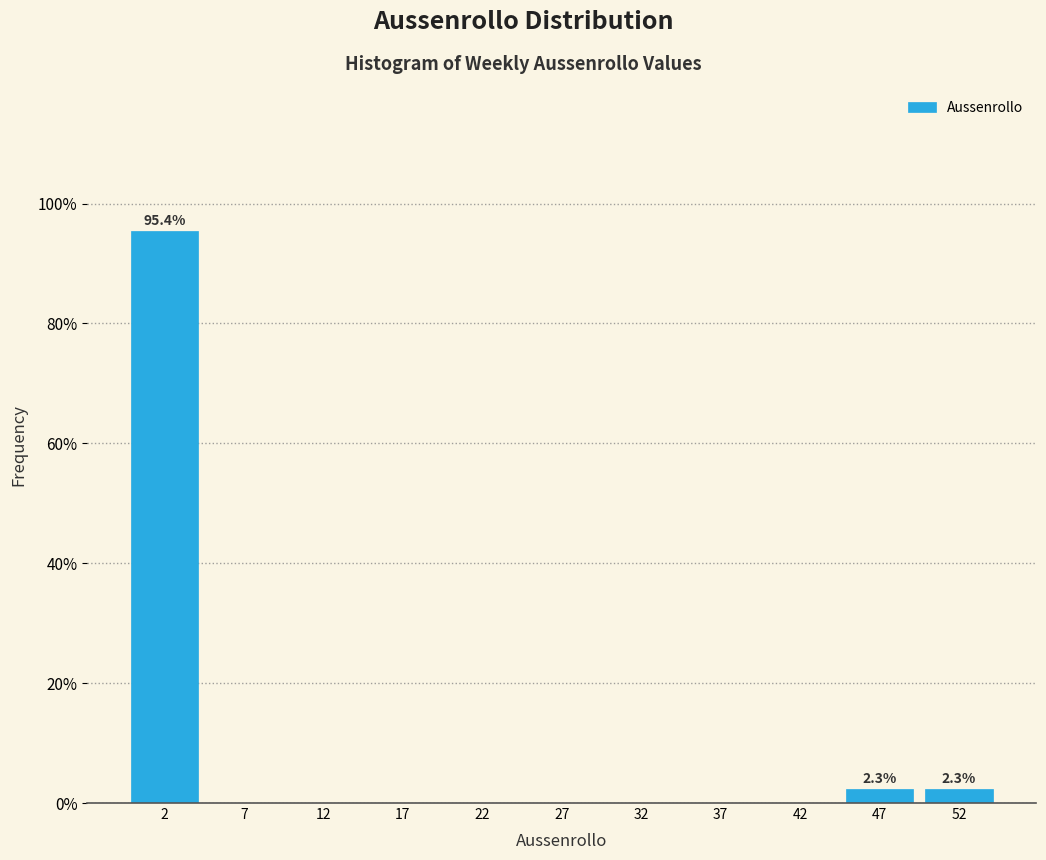

Over which range of the x-axis is the bar tallest?

0 to 5